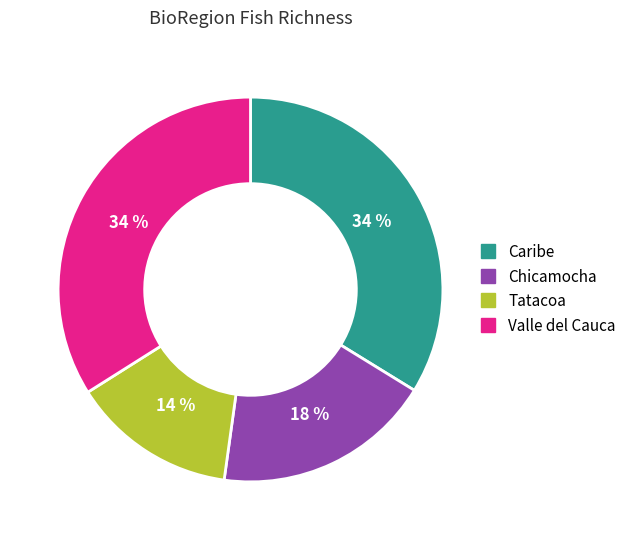

What percentage is the Caribe slice, to the nearest percent?

34%